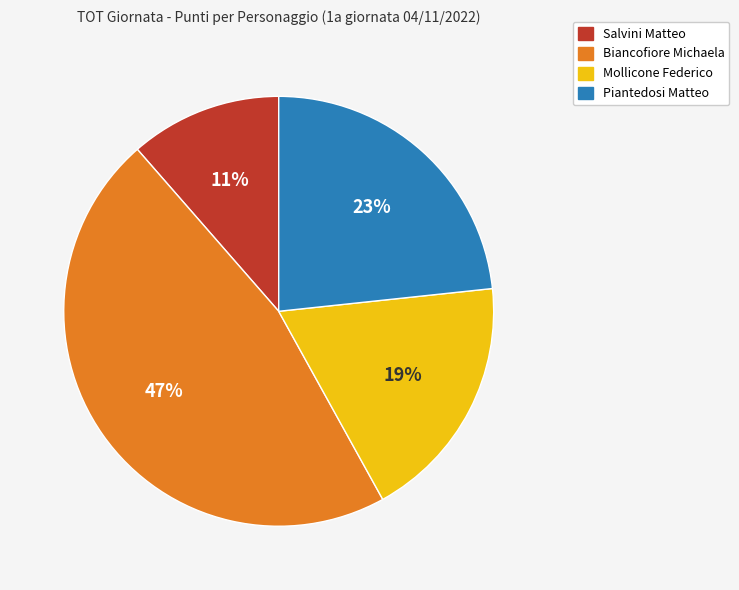

To the nearest percent, what is the average slice percentage?

25%